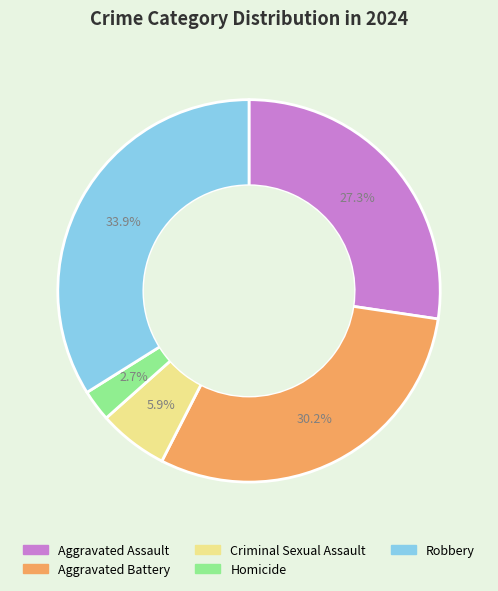

Rank the categories by value from lowest to highest.

Homicide, Criminal Sexual Assault, Aggravated Assault, Aggravated Battery, Robbery